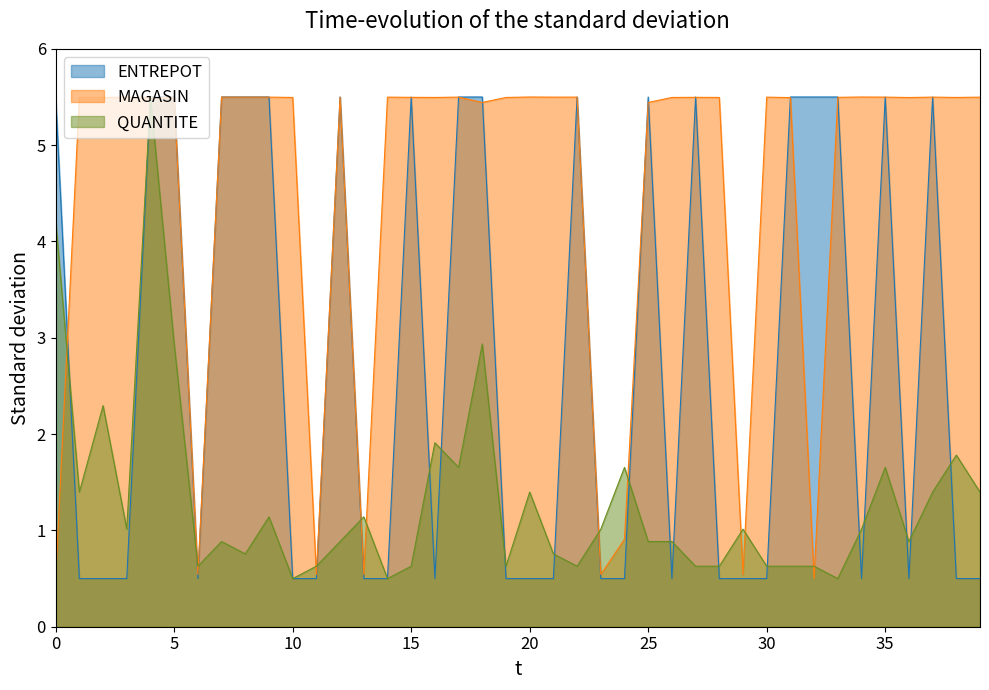

What is the minimum value for ENTREPOT?

0.5